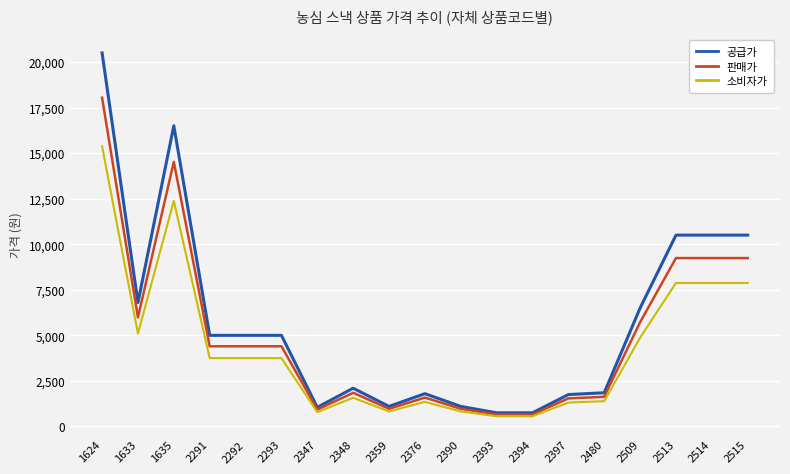

What value does the 소비자가 series have at 2480?

1387